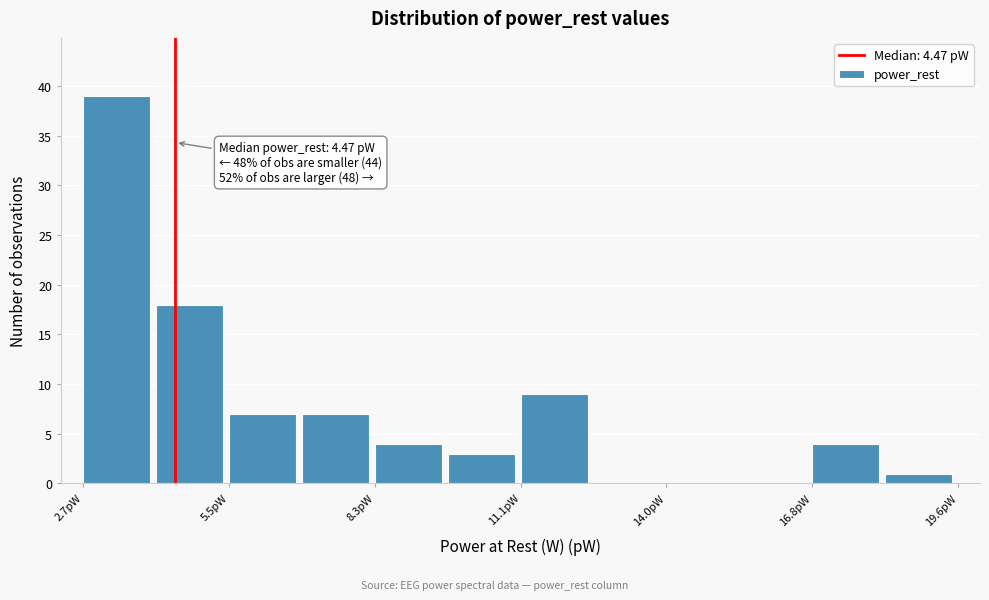

Read against the x-axis, roughly where is the centre of the tallest bar?

3.5